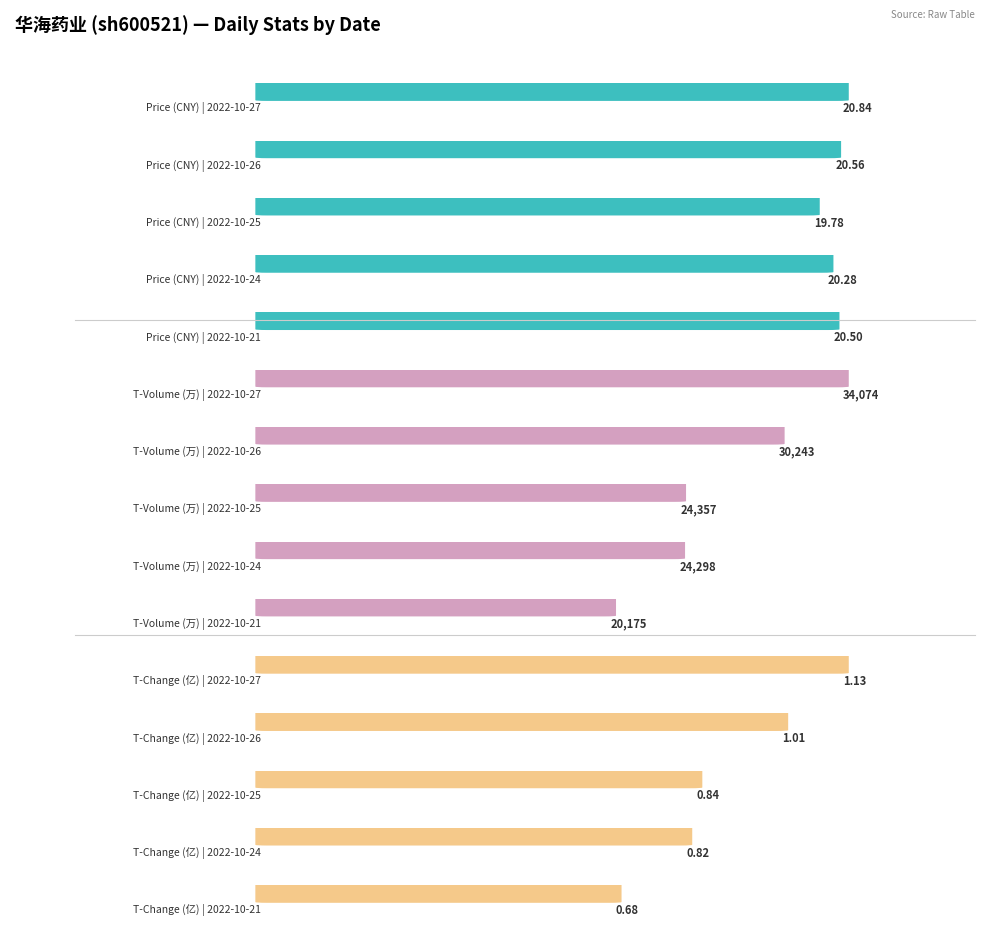

At which category is the sum across all series the highest?

2022-10-27